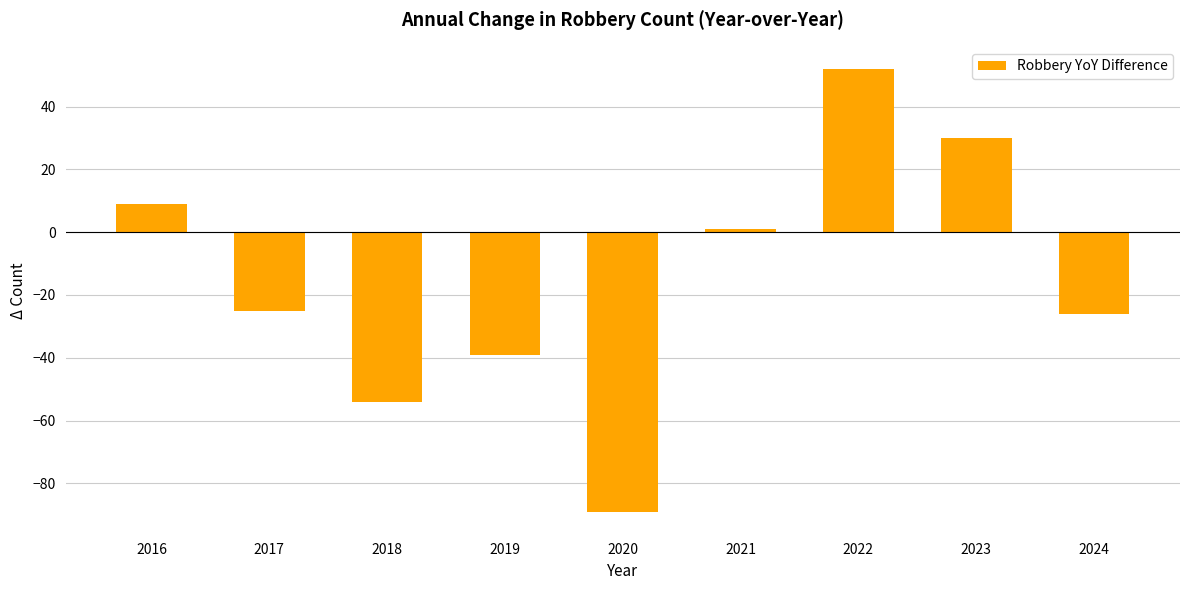

The value at 2023 is 30. True or false?

True